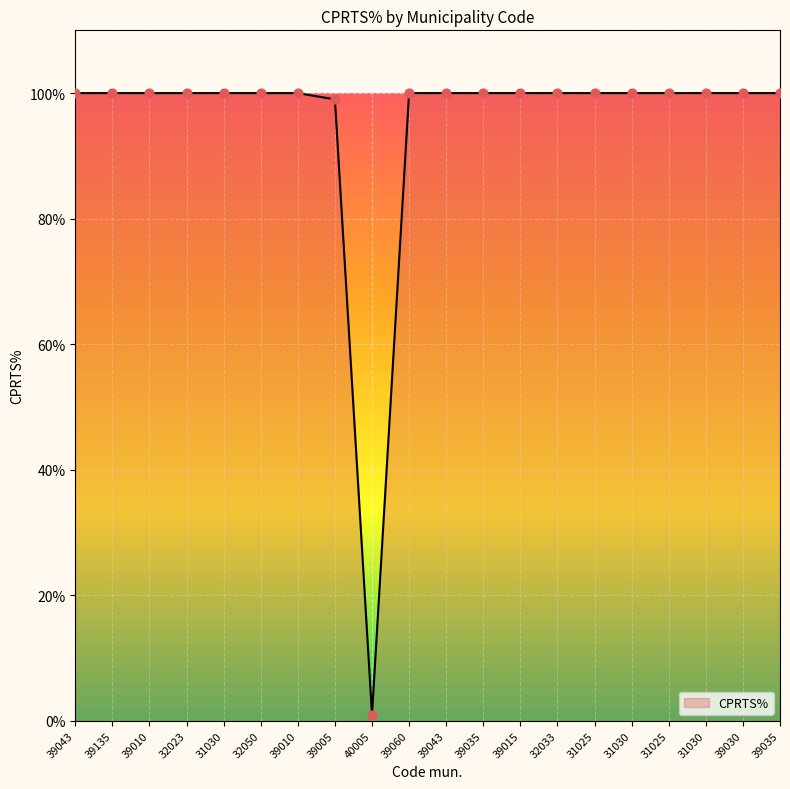

Does the chart have visible grid lines?

Yes